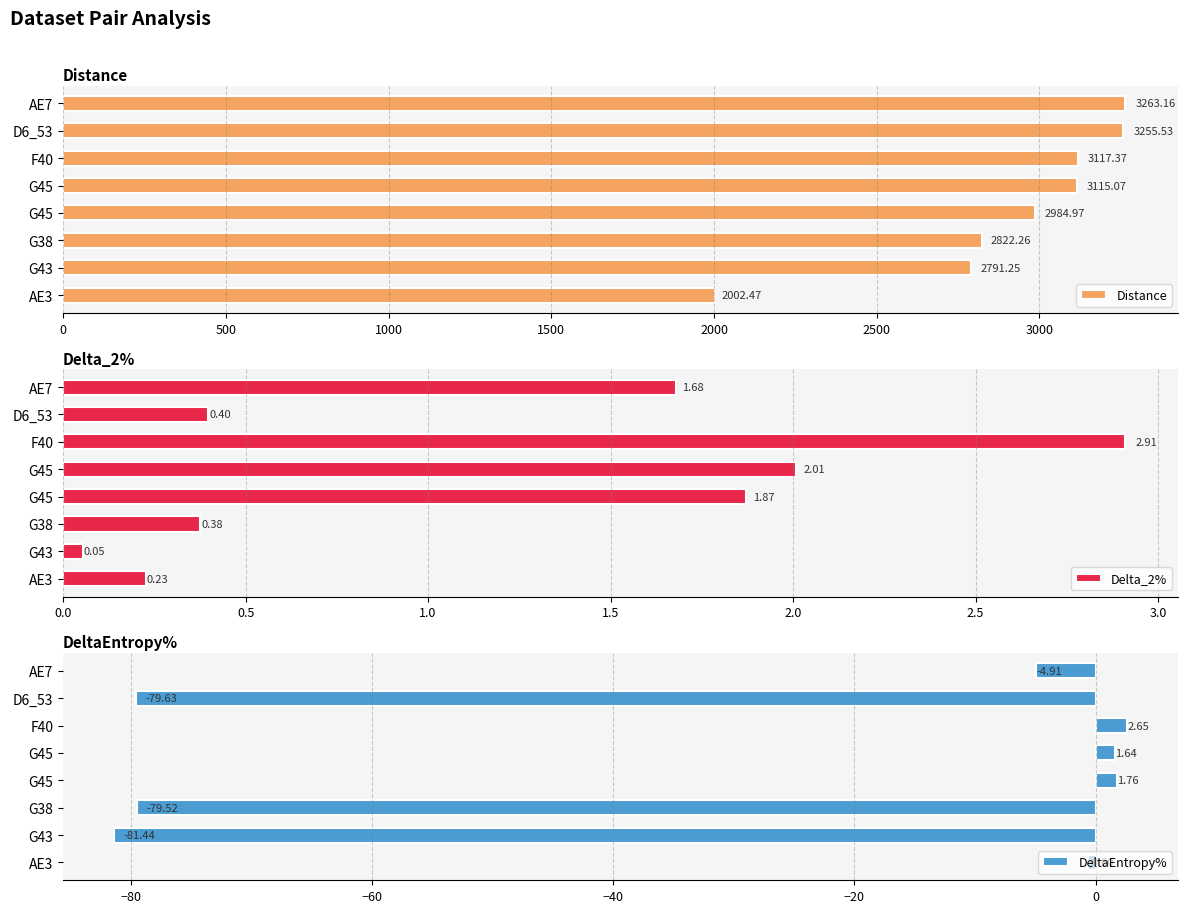

What is the total value across all series at F40?

3122.9